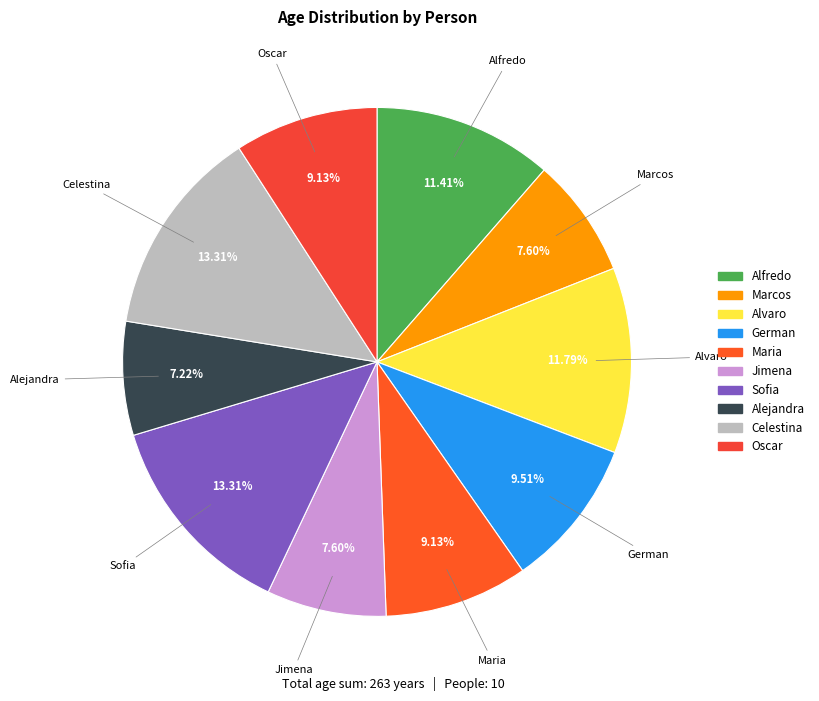

Approximately how many times larger is the value at Jimena compared to German?

0.8